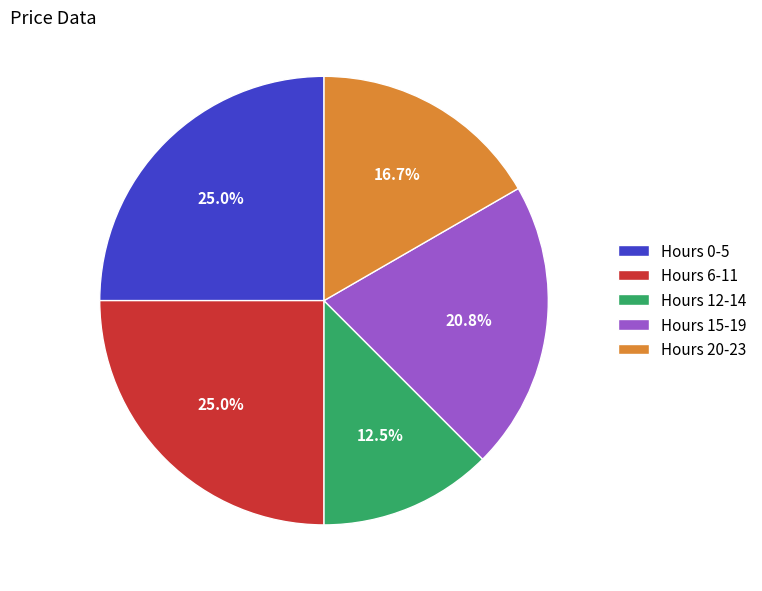

What is the ratio of the value at Hours 20-23 to the value at Hours 15-19?

0.8